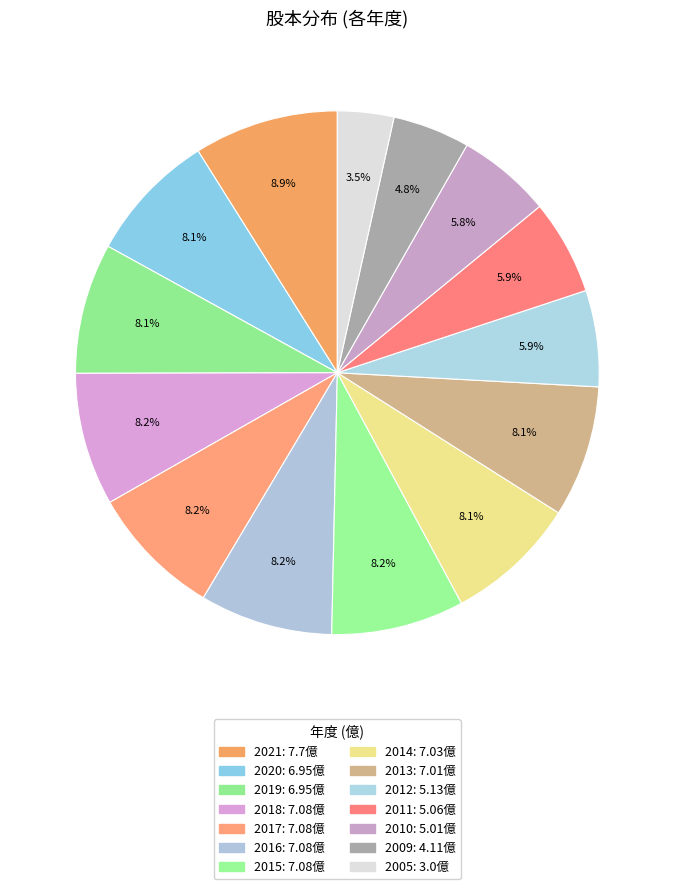

How many slices are in this pie chart?

14